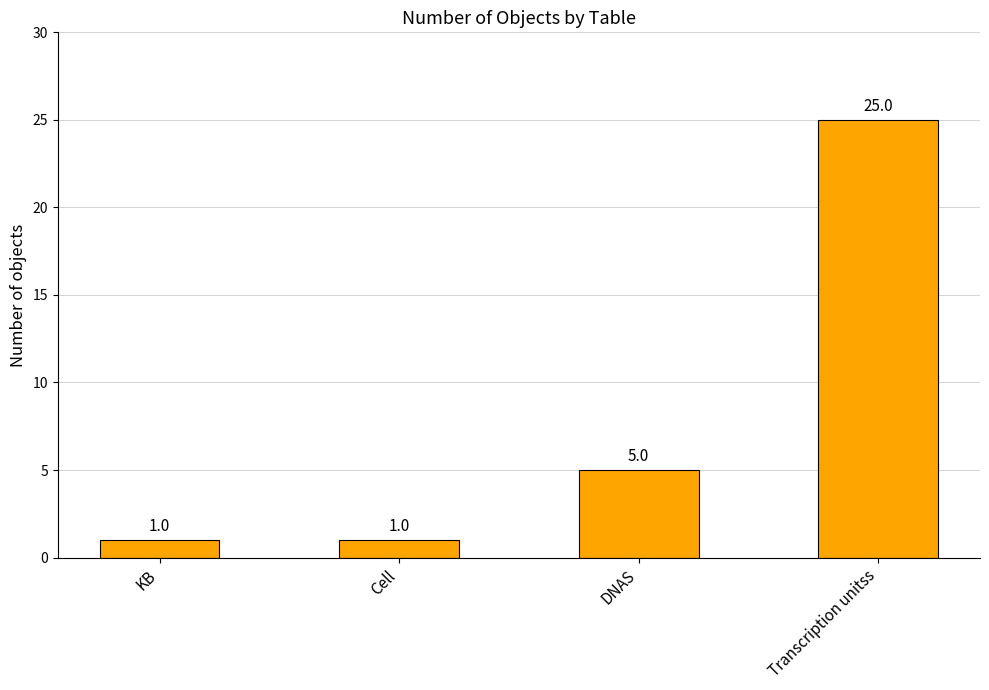

What is the sum of the values at DNAS and Transcription unitss?

30